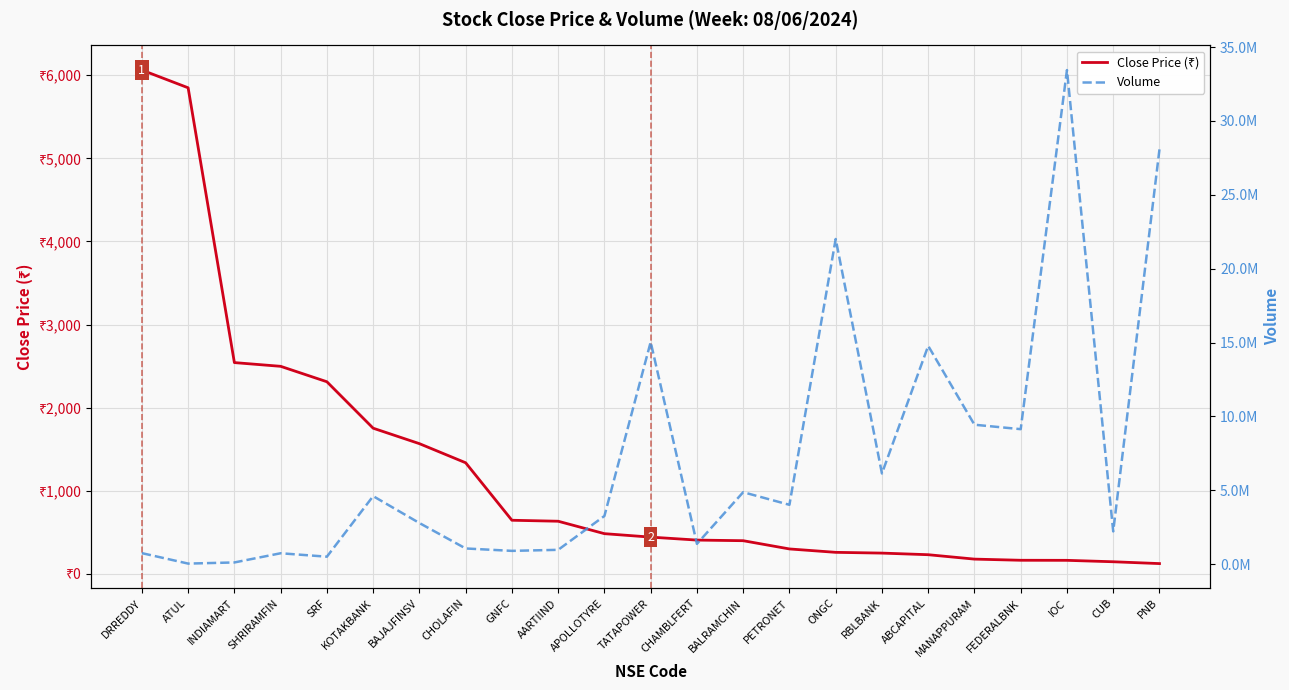

Which series changed the most between FEDERALBNK and IOC?

Volume